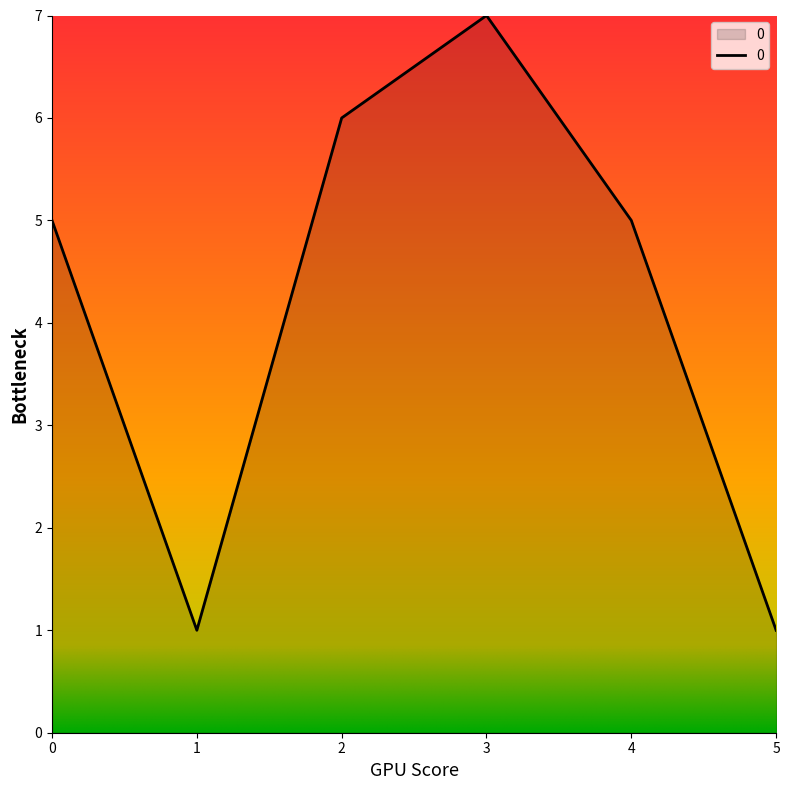

What is the greatest value displayed?

7